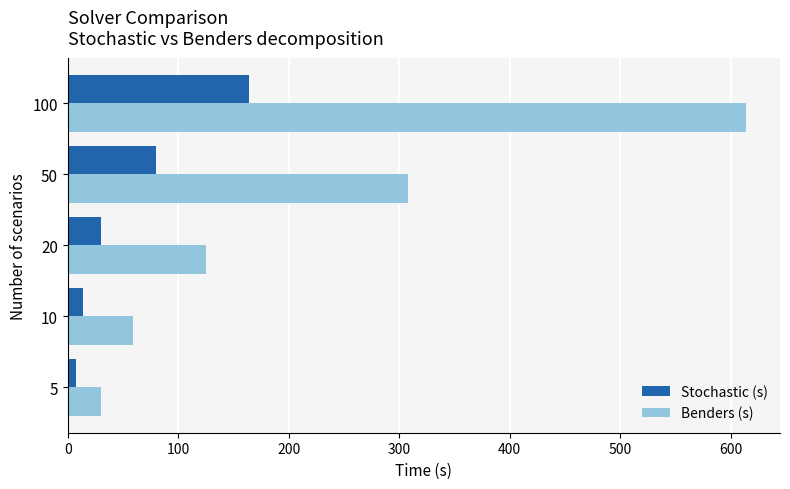

What is the maximum value shown in the chart?

614